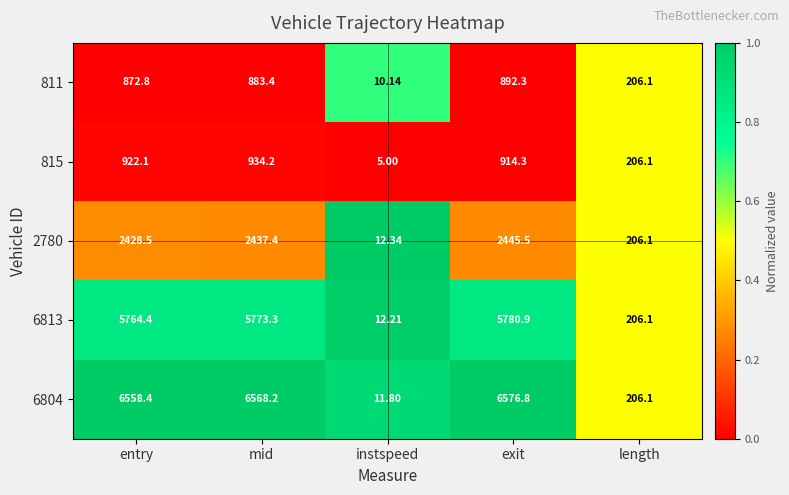

Rank the categories by 2780 value from lowest to highest.

instspeed, length, entry, mid, exit